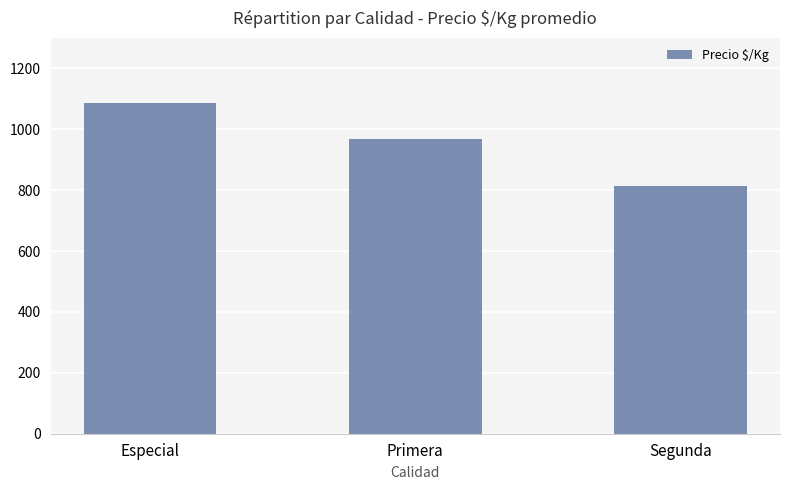

What is the sum of the values at Especial and Segunda?

1902